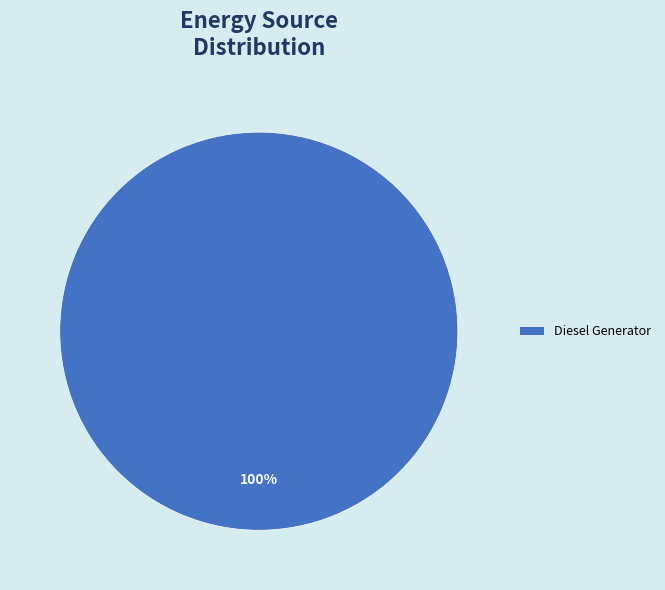

True or false: Diesel Generator accounts for 100% of the total.

True